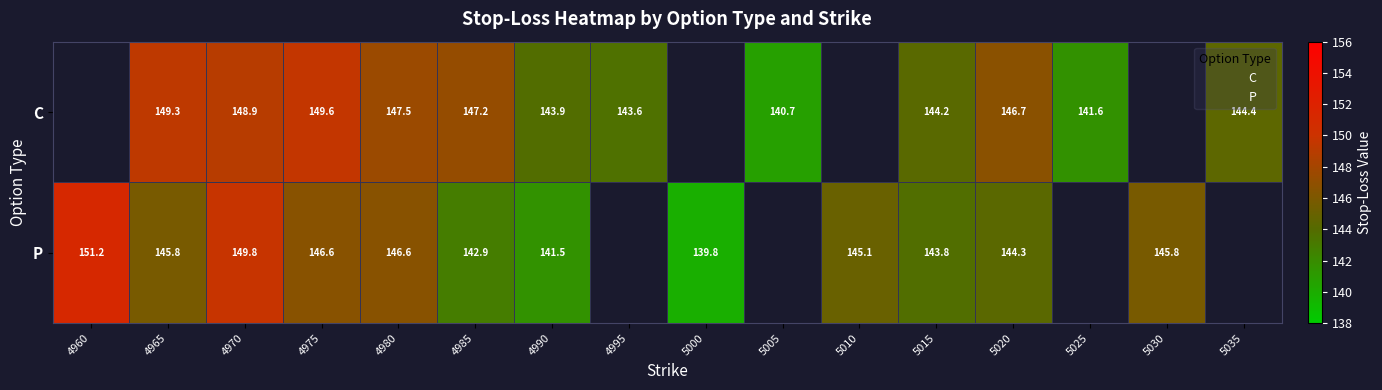

What is the maximum value shown in the chart?

151.2